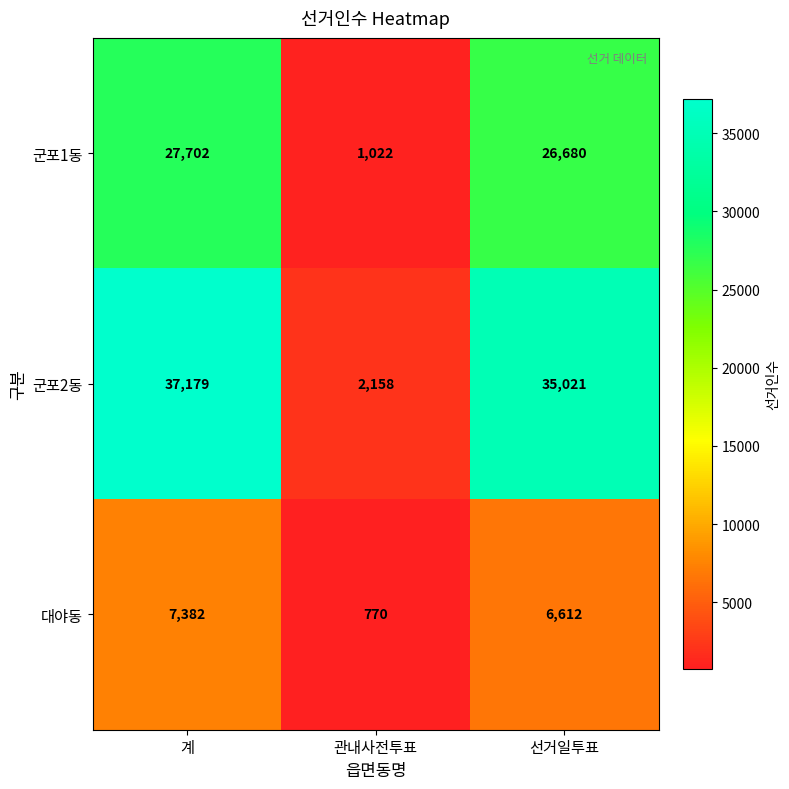

What is the greatest value displayed?

37179